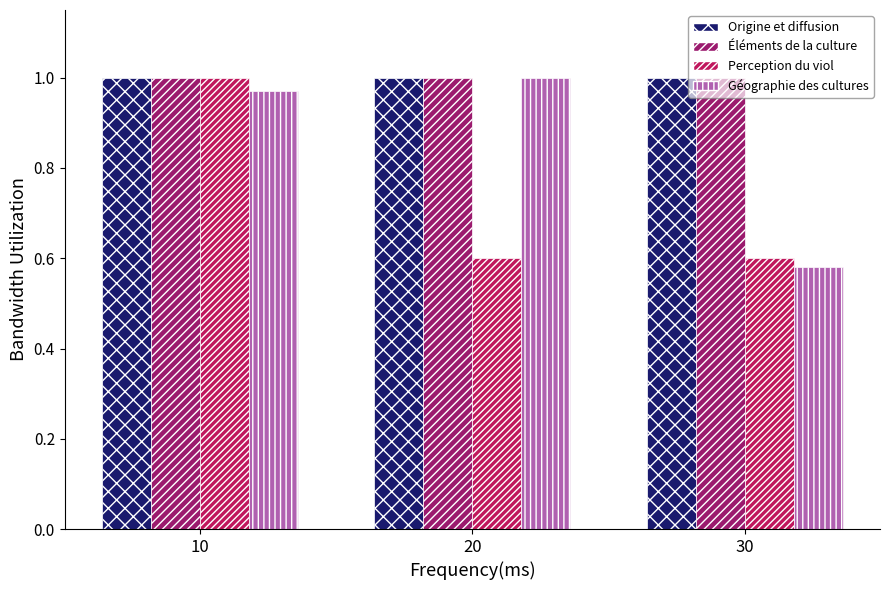

What is the total value across all series at 20?

3.6